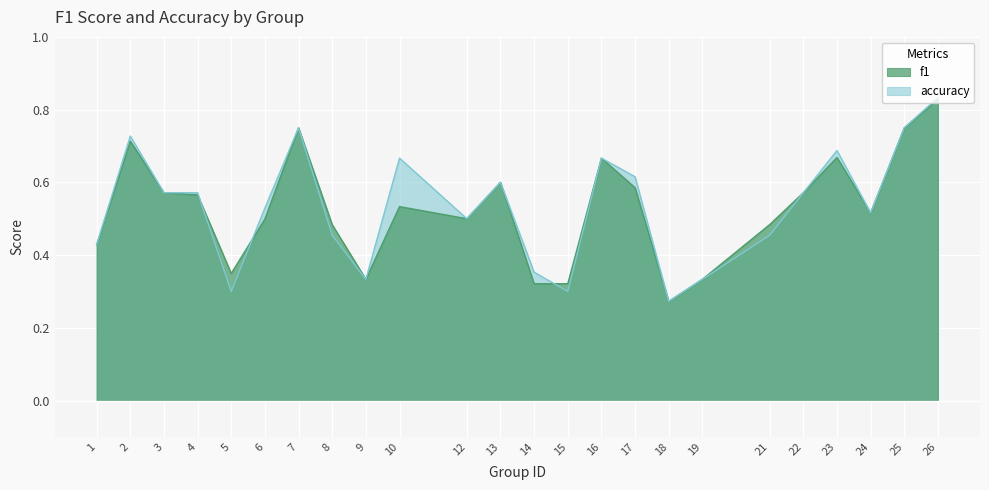

The accuracy series shows 0.3 at 26. True or false?

False